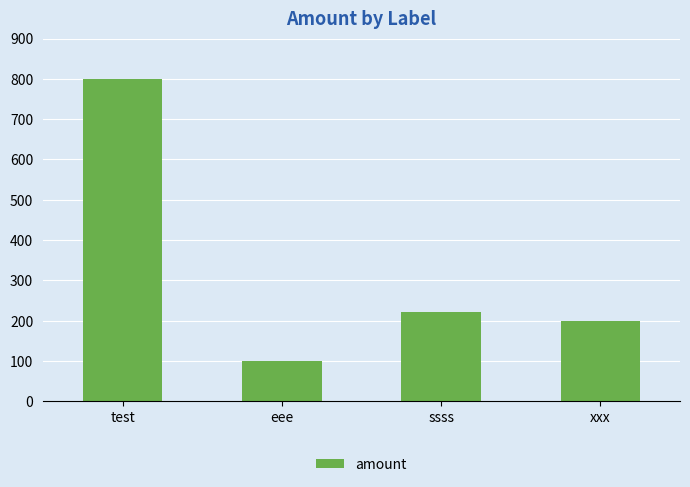

True or false: the data shows 169 at eee.

False